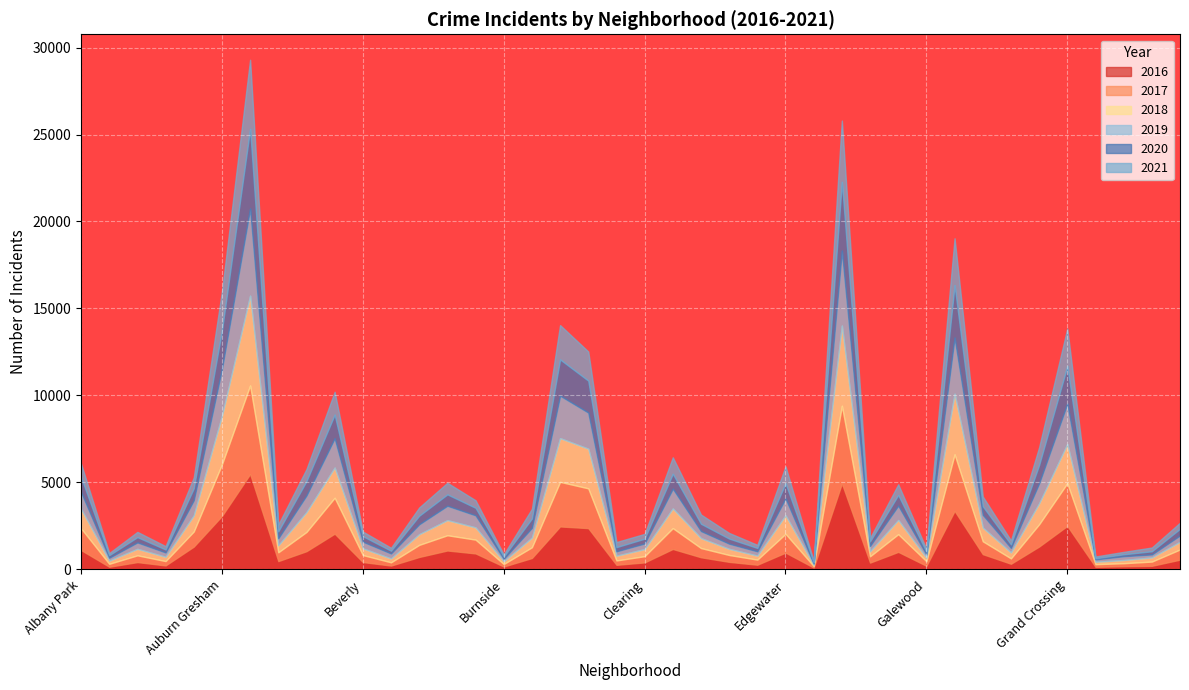

Reading left to right, what are all the values shown in this chart?

2017: Albany Park=1251	Andersonville=171	Archer Heights=391	Armour Square=251	Ashburn=872	Auburn Gresham=2973	Austin=5095	Avalon Park=509	Avondale=1107	Belmont Cragin=2066	Beverly=404	Boystown=188	Bridgeport=697	Brighton Park=878	Bucktown=795	Burnside=145	Calumet Heights=620	Chatham=2566	Chicago Lawn=2288	Chinatown=253	Clearing=360	Douglas=1200	Dunning=531	East Side=397	East Village=296	Edgewater=1082	Edison Park=87	Englewood=4472	Fuller Park=365	Gage Park=1019	Galewood=265	Garfield Park=3257	Garfield Ridge=742	Gold Coast=311	Grand Boulevard=1281	Grand Crossing=2456	Grant Park=154	Greektown=176	Hegewisch=246	Hermosa=588
2019: Albany Park=968	Andersonville=166	Archer Heights=368	Armour Square=249	Ashburn=872	Auburn Gresham=2701	Austin=5008	Avalon Park=405	Avondale=957	Belmont Cragin=1687	Beverly=385	Boystown=287	Bridgeport=568	Brighton Park=827	Bucktown=694	Burnside=142	Calumet Heights=561	Chatham=2441	Chicago Lawn=2076	Chinatown=253	Clearing=322	Douglas=1140	Dunning=407	East Side=297	East Village=248	Edgewater=972	Edison Park=76	Englewood=4310	Fuller Park=309	Gage Park=825	Galewood=189	Garfield Park=3226	Garfield Ridge=728	Gold Coast=261	Grand Boulevard=1153	Grand Crossing=2328	Grant Park=138	Greektown=220	Hegewisch=171	Hermosa=365
2018: Albany Park=1117	Andersonville=183	Archer Heights=374	Armour Square=248	Ashburn=924	Auburn Gresham=2787	Austin=5162	Avalon Park=401	Avondale=1142	Belmont Cragin=1736	Beverly=386	Boystown=224	Bridgeport=616	Brighton Park=869	Bucktown=704	Burnside=160	Calumet Heights=554	Chatham=2513	Chicago Lawn=2281	Chinatown=273	Clearing=409	Douglas=1131	Dunning=571	East Side=354	East Village=230	Edgewater=1064	Edison Park=75	Englewood=4607	Fuller Park=289	Gage Park=816	Galewood=201	Garfield Park=3484	Garfield Ridge=789	Gold Coast=342	Grand Boulevard=1205	Grand Crossing=2250	Grant Park=141	Greektown=185	Hegewisch=240	Hermosa=442
2020: Albany Park=870	Andersonville=147	Archer Heights=303	Armour Square=169	Ashburn=686	Auburn Gresham=2212	Austin=4578	Avalon Park=400	Avondale=825	Belmont Cragin=1357	Beverly=315	Boystown=154	Bridgeport=493	Brighton Park=654	Bucktown=431	Burnside=126	Calumet Heights=538	Chatham=2084	Chicago Lawn=1834	Chinatown=239	Clearing=276	Douglas=856	Dunning=418	East Side=291	East Village=191	Edgewater=873	Edison Park=75	Englewood=3952	Fuller Park=259	Gage Park=611	Galewood=154	Garfield Park=3018	Garfield Ridge=494	Gold Coast=198	Grand Boulevard=1052	Grand Crossing=2157	Grant Park=60	Greektown=107	Hegewisch=181	Hermosa=382
2021: Albany Park=767	Andersonville=123	Archer Heights=303	Armour Square=193	Ashburn=627	Auburn Gresham=2236	Austin=3973	Avalon Park=395	Avondale=692	Belmont Cragin=1312	Beverly=265	Boystown=173	Bridgeport=474	Brighton Park=664	Bucktown=435	Burnside=130	Calumet Heights=559	Chatham=1973	Chicago Lawn=1676	Chinatown=293	Clearing=275	Douglas=944	Dunning=531	East Side=325	East Village=180	Edgewater=969	Edison Park=62	Englewood=3522	Fuller Park=200	Gage Park=615	Galewood=170	Garfield Park=2688	Garfield Ridge=565	Gold Coast=233	Grand Boulevard=1019	Grand Crossing=2161	Grant Park=104	Greektown=140	Hegewisch=217	Hermosa=351
2016: Albany Park=1110	Andersonville=151	Archer Heights=419	Armour Square=227	Ashburn=1308	Auburn Gresham=3071	Austin=5481	Avalon Park=475	Avondale=1046	Belmont Cragin=2053	Beverly=421	Boystown=219	Bridgeport=713	Brighton Park=1086	Bucktown=917	Burnside=164	Calumet Heights=653	Chatham=2468	Chicago Lawn=2372	Chinatown=262	Clearing=401	Douglas=1173	Dunning=696	East Side=432	East Village=267	Edgewater=965	Edison Park=103	Englewood=4939	Fuller Park=389	Gage Park=1007	Galewood=205	Garfield Park=3361	Garfield Ridge=876	Gold Coast=323	Grand Boulevard=1313	Grand Crossing=2500	Grant Park=146	Greektown=180	Hegewisch=204	Hermosa=559